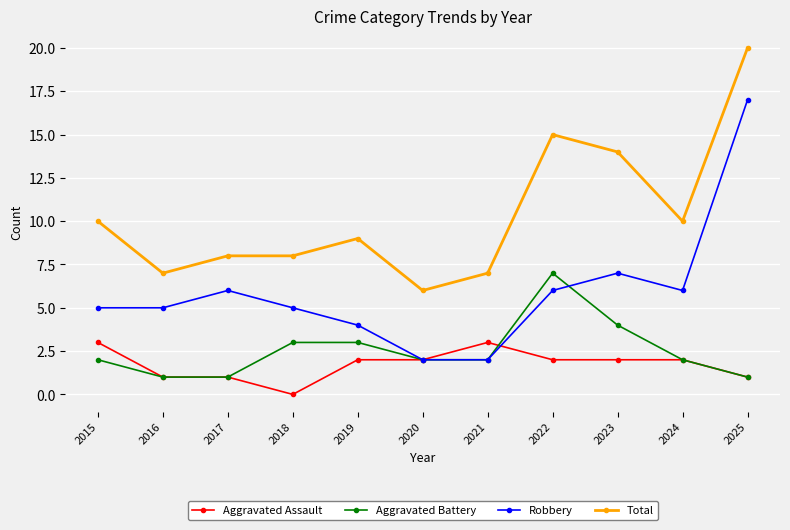

Reading left to right, what are all the values shown in this chart?

Aggravated Assault: 2015=3	2016=1	2017=1	2018=0	2019=2	2020=2	2021=3	2022=2	2023=2	2024=2	2025=1
Aggravated Battery: 2015=2	2016=1	2017=1	2018=3	2019=3	2020=2	2021=2	2022=7	2023=4	2024=2	2025=1
Robbery: 2015=5	2016=5	2017=6	2018=5	2019=4	2020=2	2021=2	2022=6	2023=7	2024=6	2025=17
Total: 2015=10	2016=7	2017=8	2018=8	2019=9	2020=6	2021=7	2022=15	2023=14	2024=10	2025=20